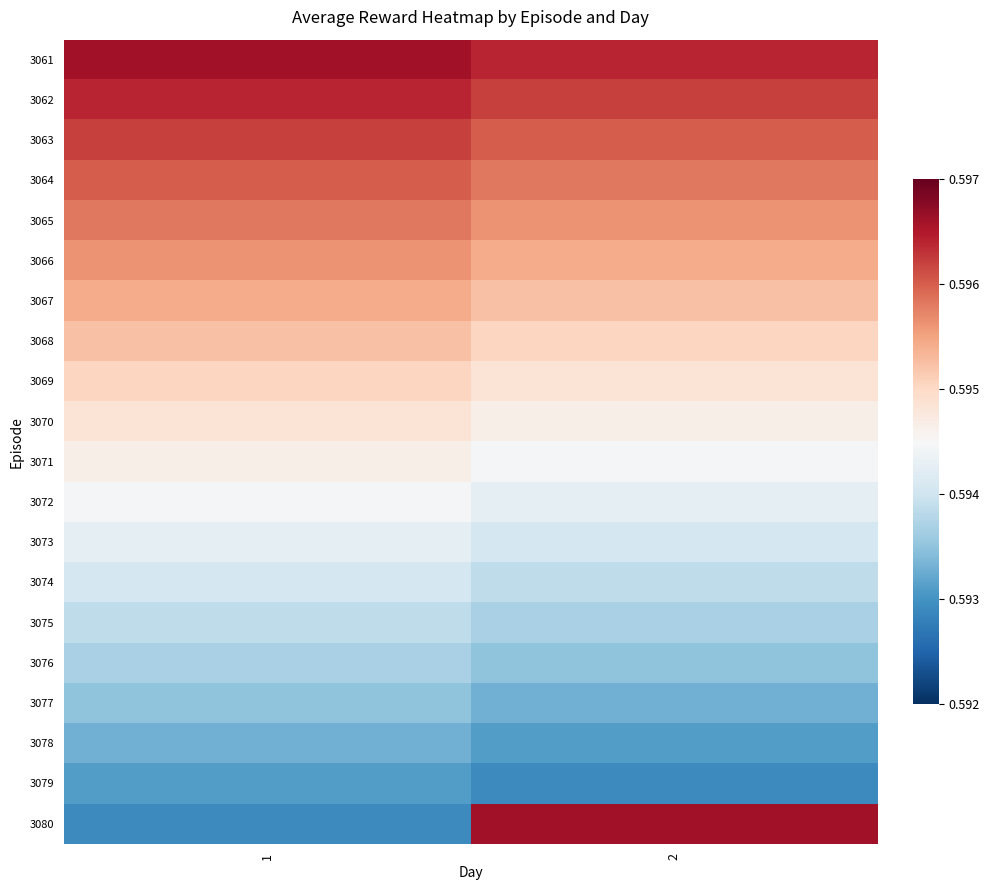

How many data points does each series have?

2